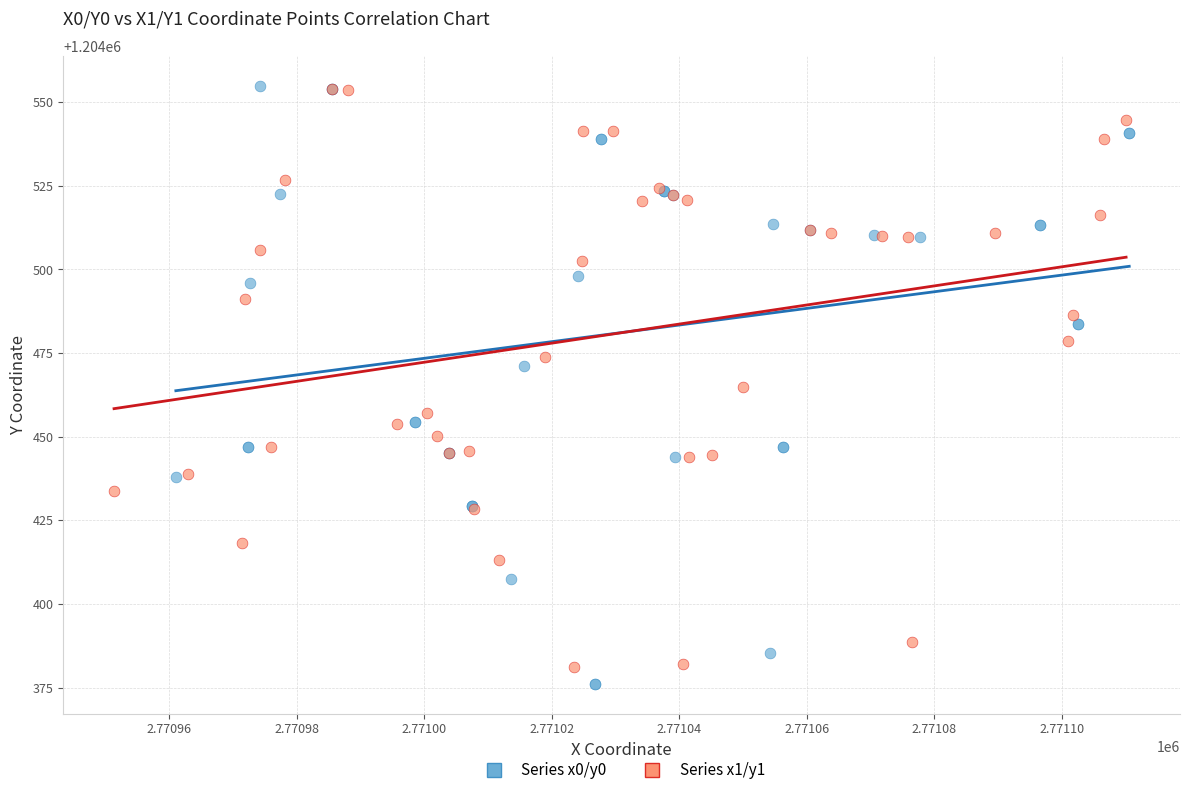

Which series has the widest spread of Y values?

Series x0/y0